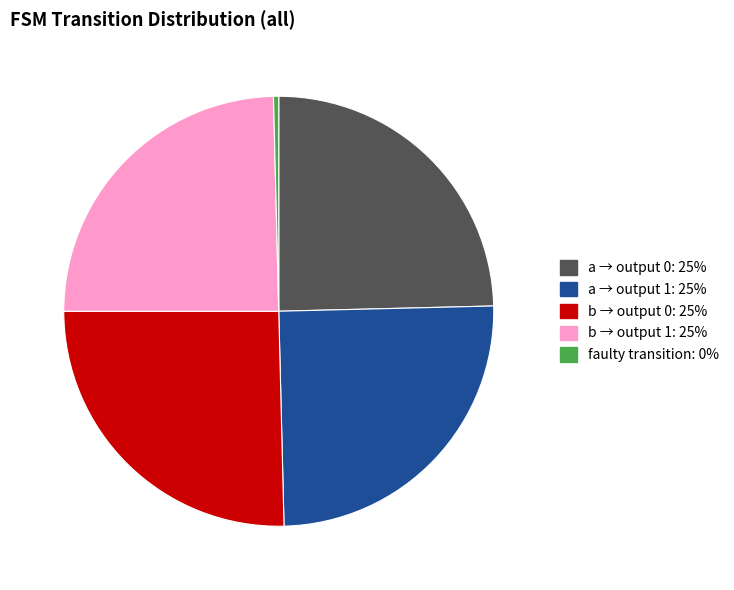

Does any single category account for the majority?

No